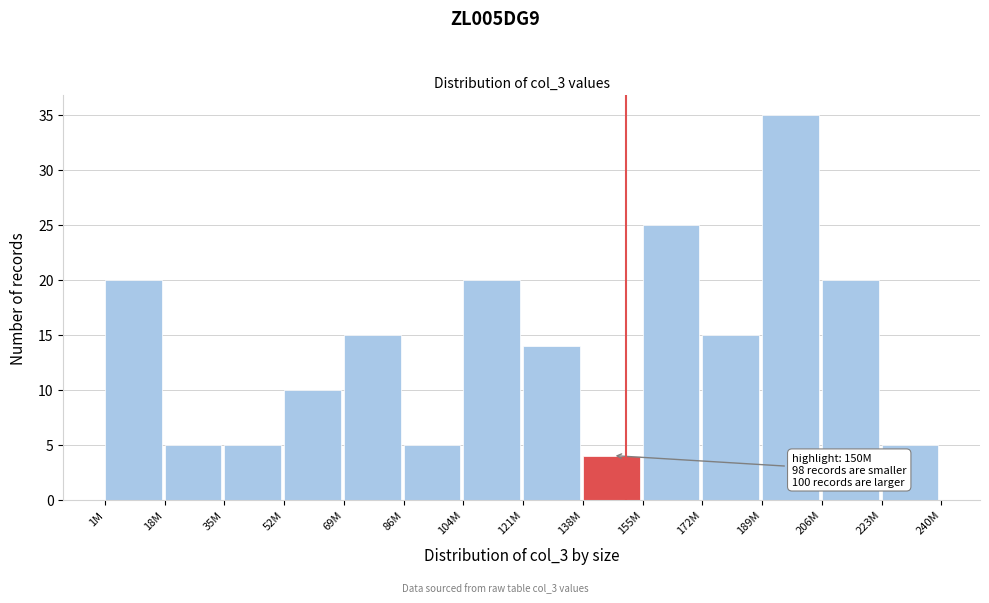

Reading right to left, extract all data points from this chart.

5	20	35	15	25	4	14	20	5	15	10	5	5	20